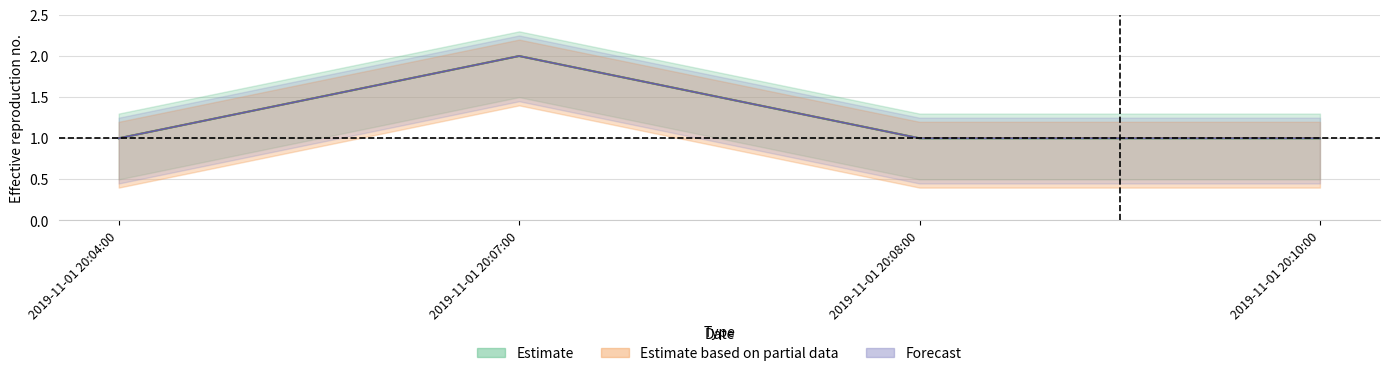

What is the value of the Forecast point at the 4th from the left?

1